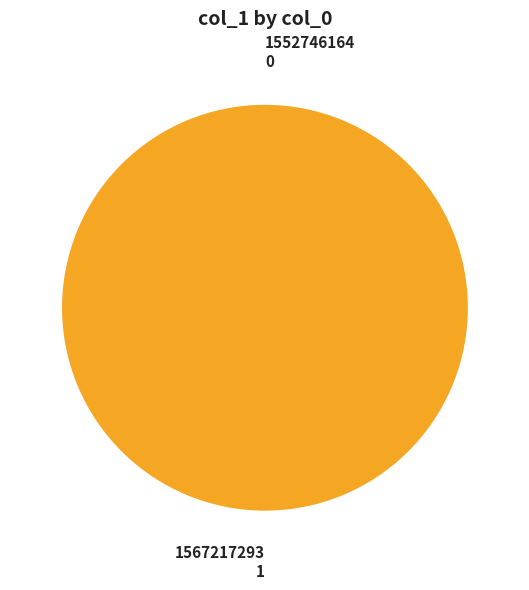

Between 1552746164 and 1567217293, which is larger?

1567217293